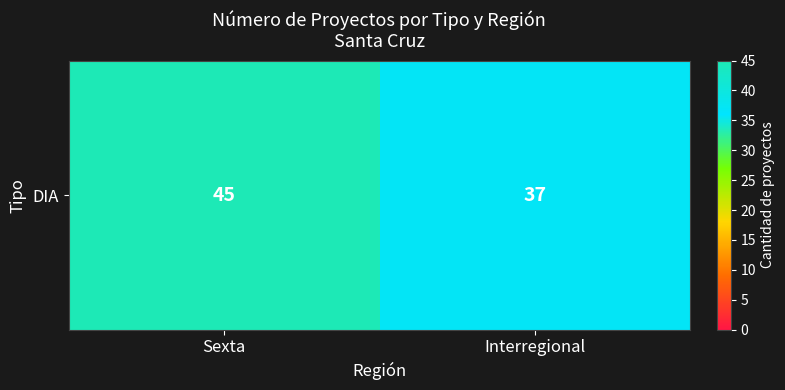

How many data points does each series have?

2